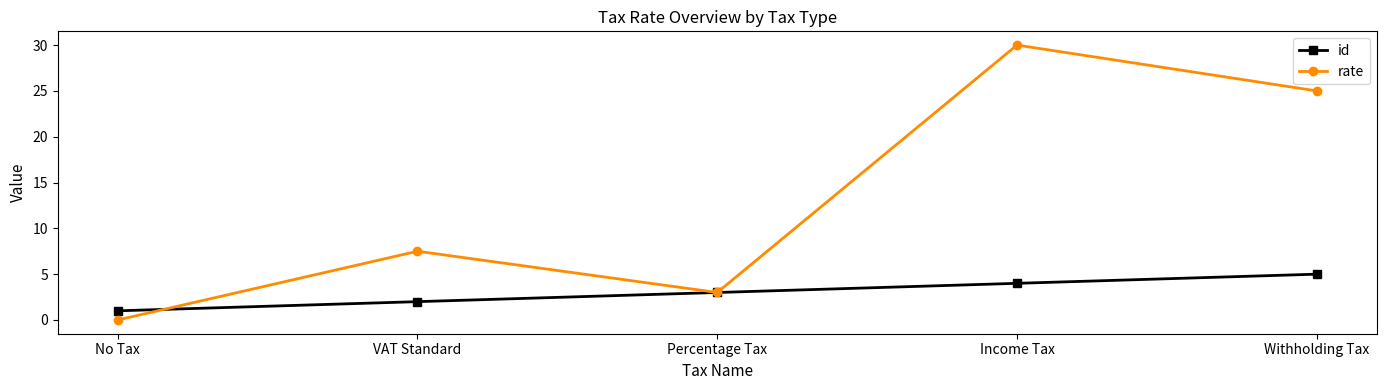

What is the sum of all id values?

15.0